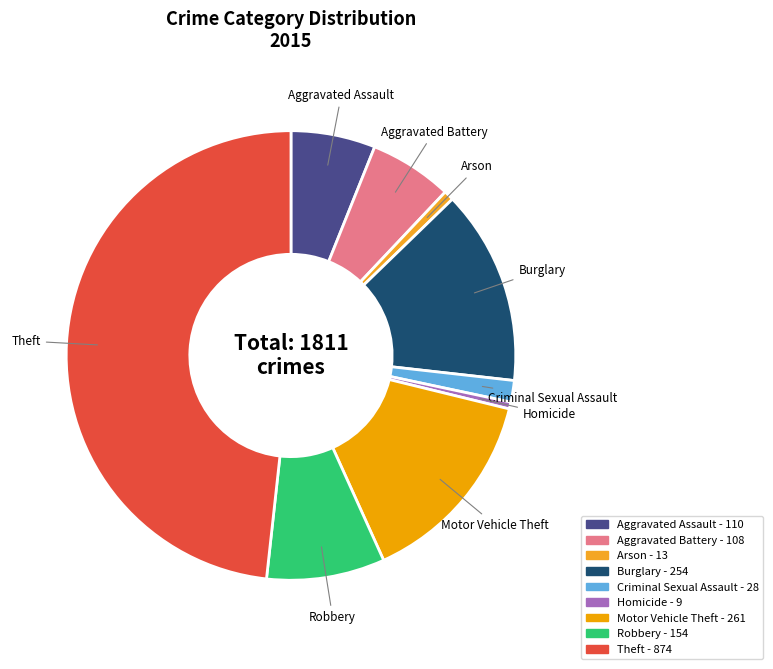

How many slices are in this pie chart?

9